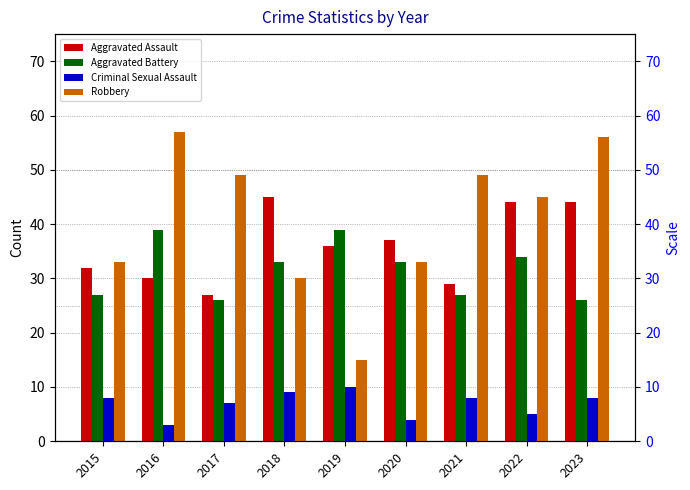

What is the minimum value shown in the chart?

3